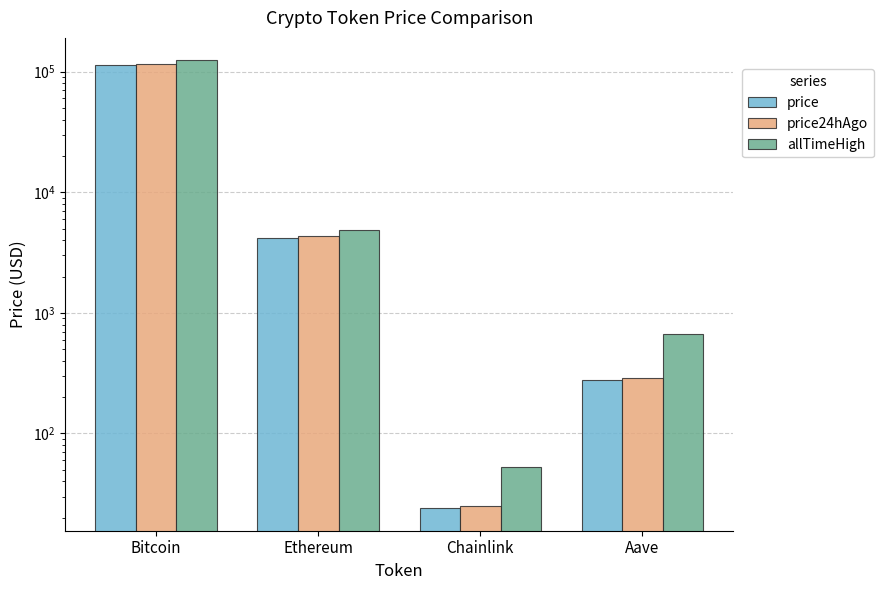

Which category has the lowest value in the price series?

Chainlink